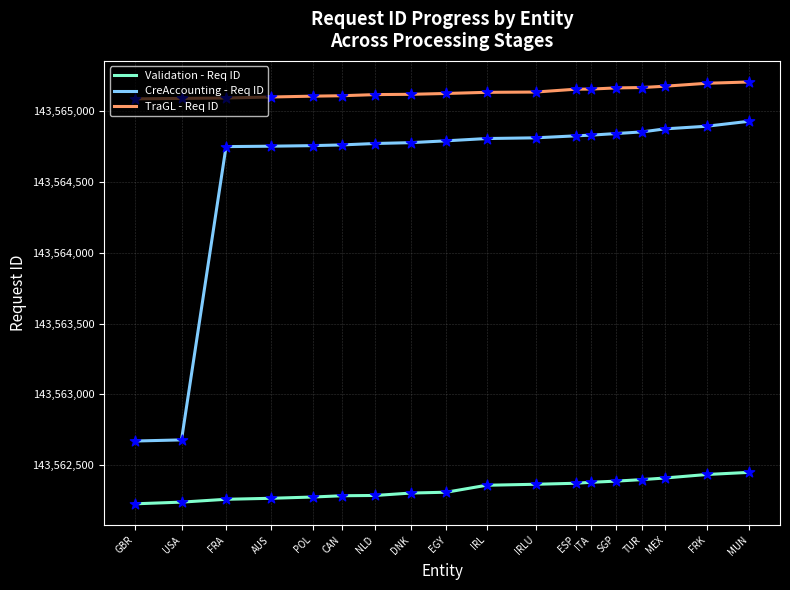

Is the value of Validation - Req ID at SGP greater than the value of CreAccounting - Req ID at SGP?

No